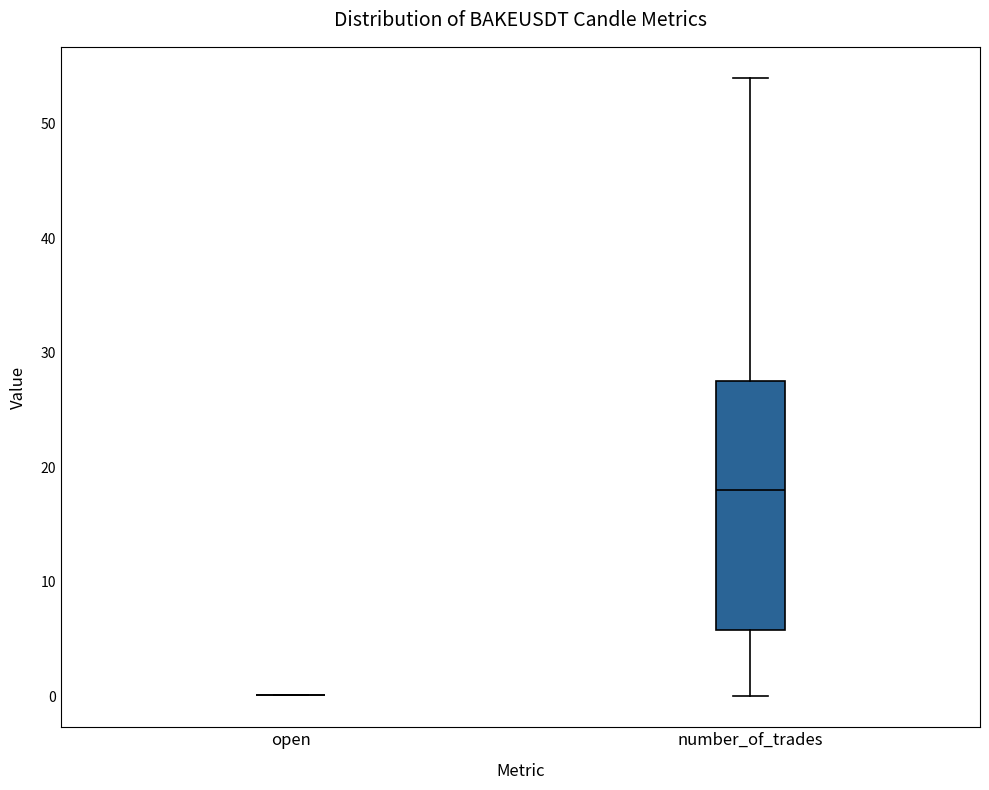

Comparing the boxes themselves (not the whiskers), which one is the tallest?

number_of_trades